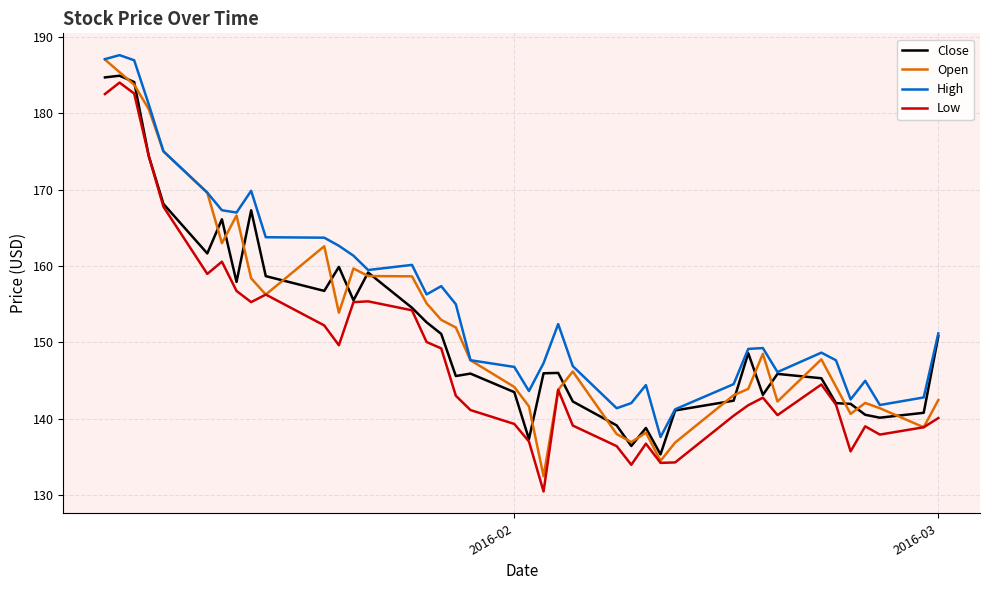

How many values in the Open series exceed 147?

21